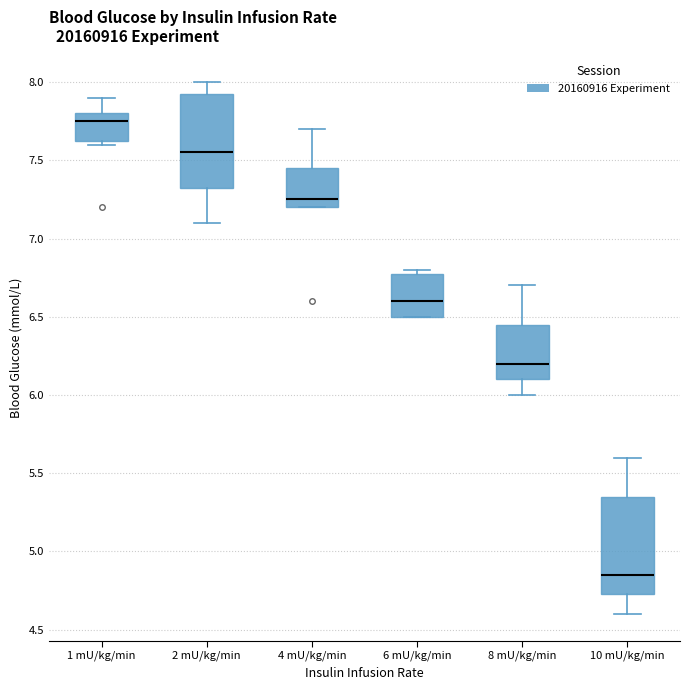

Reading left to right, transcribe this box plot: for each box, give where its median line is, the range the box spans, and where its two whiskers end, as read against the y-axis. The values are not printed on the chart, so give them approximately, as read against the axis.

1 mU/kg/min: median 7.75, box 7.65 to 7.80, whiskers 7.60 to 7.90
2 mU/kg/min: median 7.55, box 7.35 to 7.95, whiskers 7.10 to 8.00
4 mU/kg/min: median 7.25, box 7.20 to 7.45, whiskers 7.20 to 7.70
6 mU/kg/min: median 6.60, box 6.50 to 6.80, whiskers 6.50 to 6.80 (just above the box's upper edge)
8 mU/kg/min: median 6.20, box 6.10 to 6.45, whiskers 6.00 to 6.70
10 mU/kg/min: median 4.85, box 4.75 to 5.35, whiskers 4.60 to 5.60